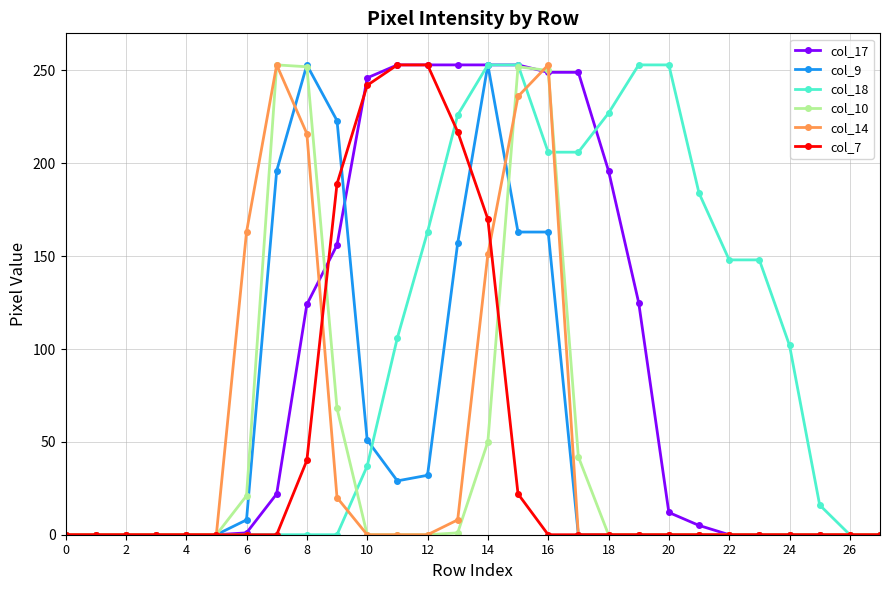

What is the difference between the maximum and second lowest values in the col_10 series?

253